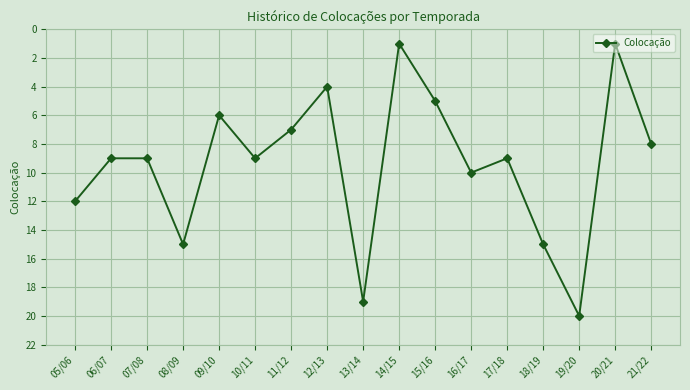

What position from the left is 16/17?

12